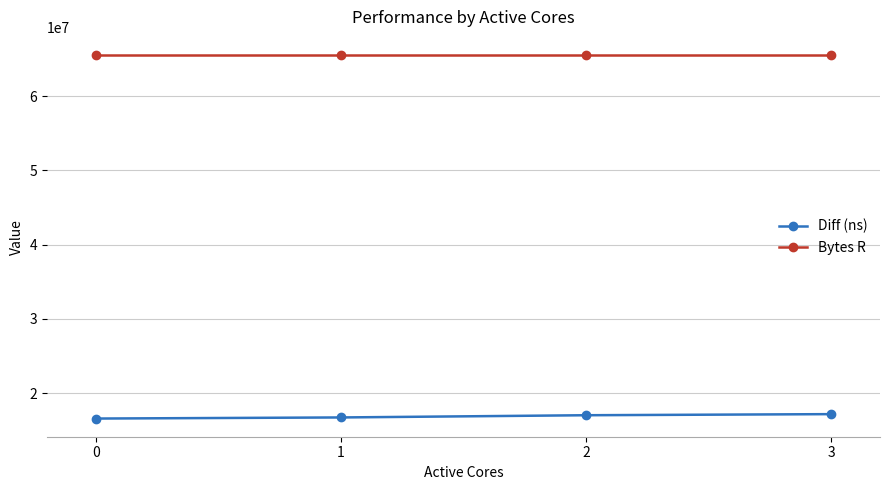

Rank the series by their maximum value, from lowest to highest.

Diff (ns), Bytes R